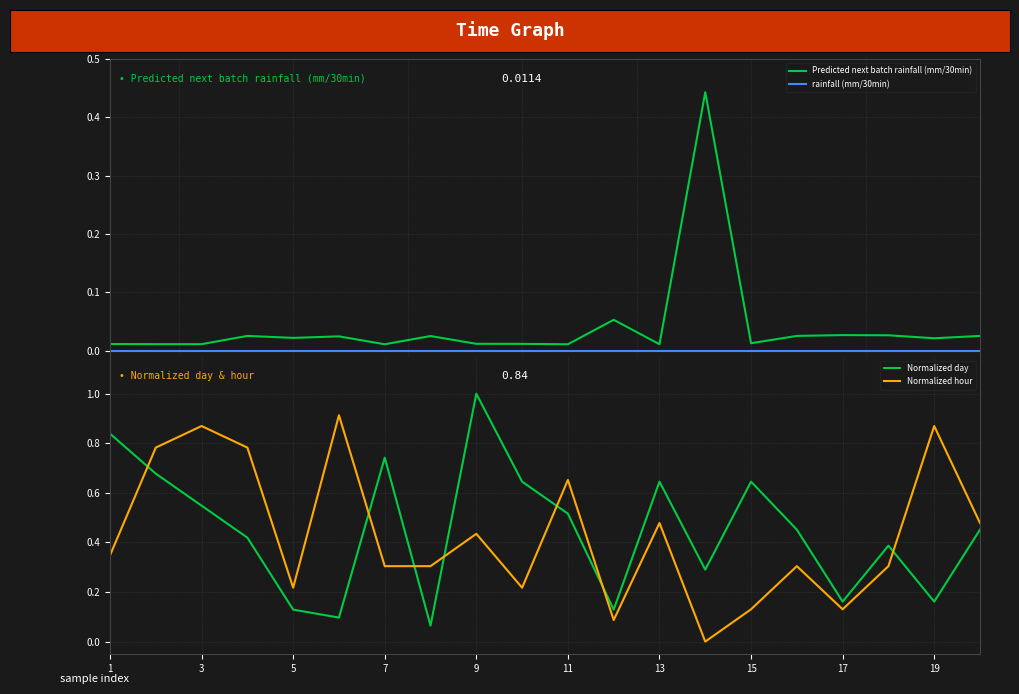

How many interior local peaks does the Normalized hour series have?

7